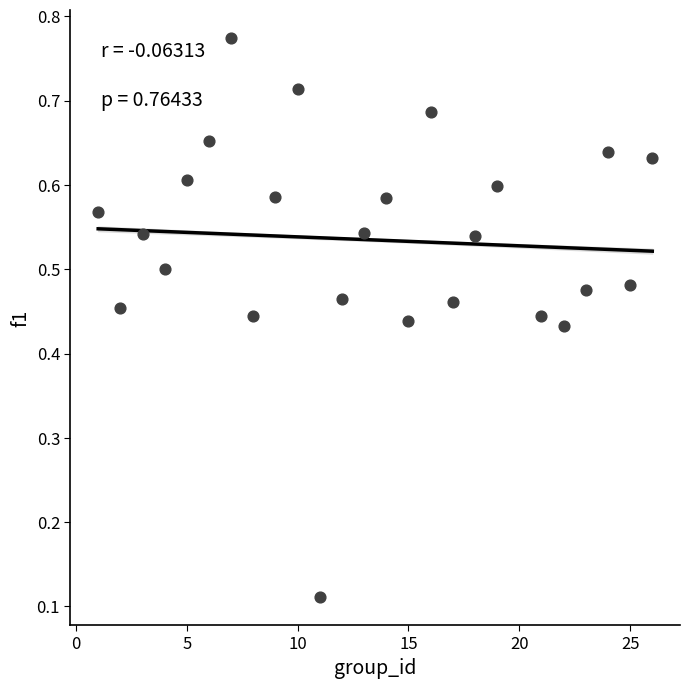

What is the range of X values (max minus min)?

25.0